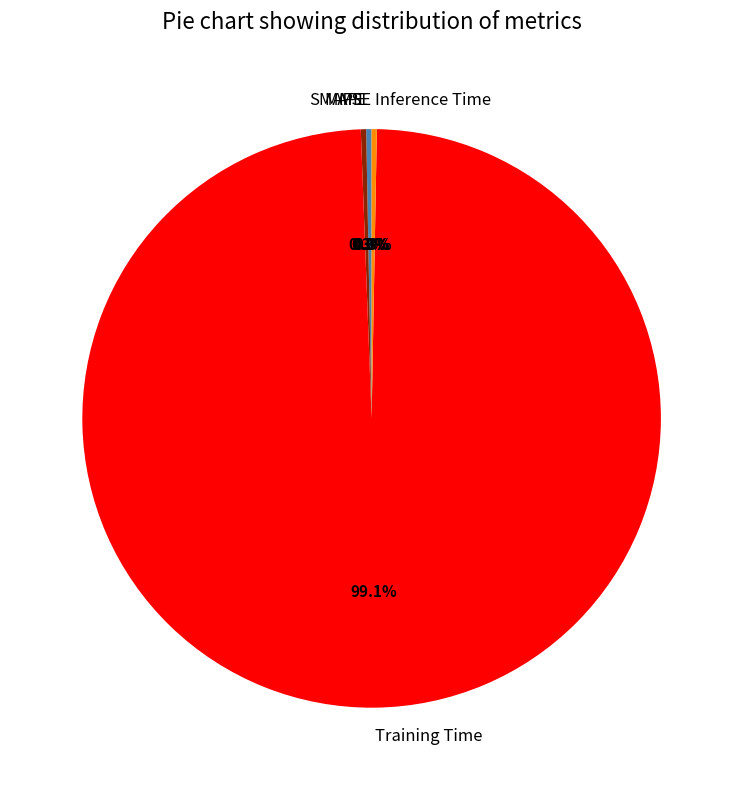

Which slice represents more than half of the pie?

Training Time